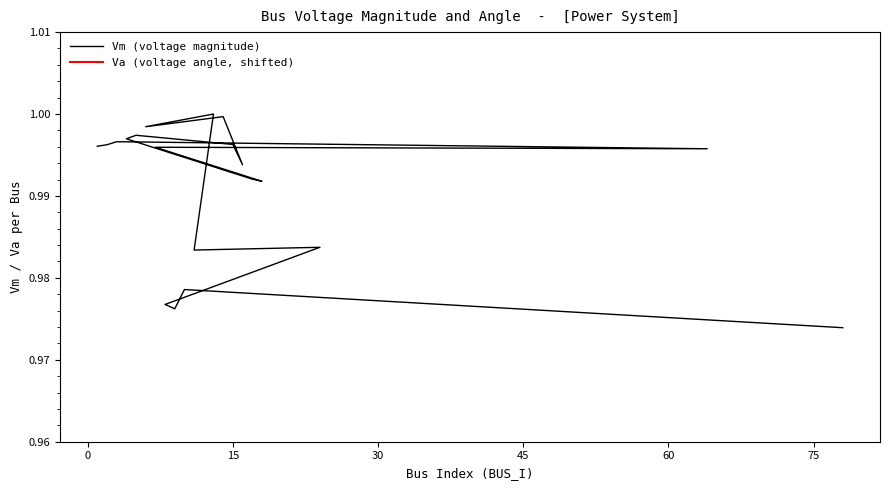

The chart shows a value of 1.0 at 2. True or false?

True